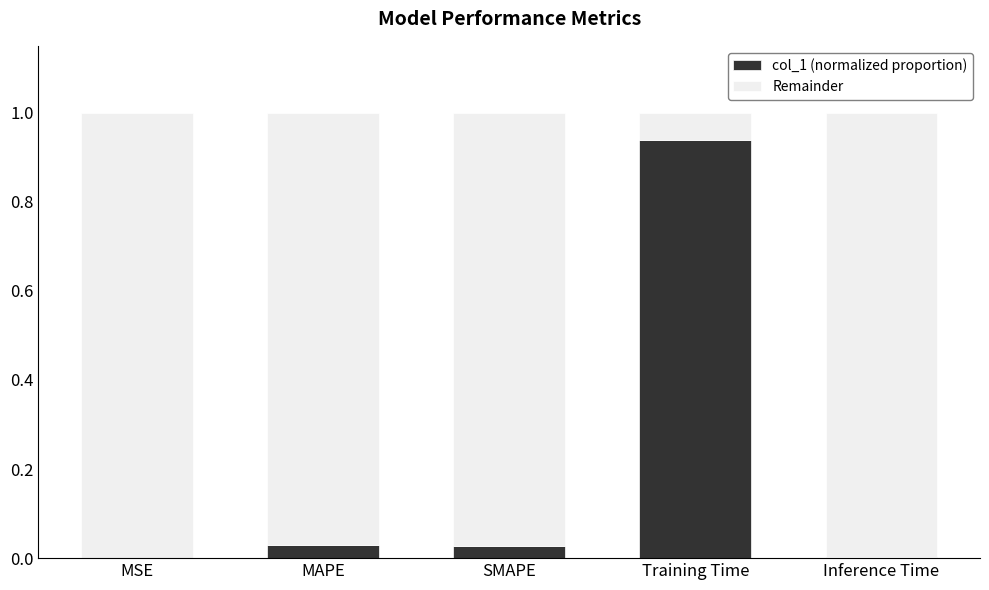

The col_1 (normalized proportion) series shows 0.0 at MAPE. True or false?

True